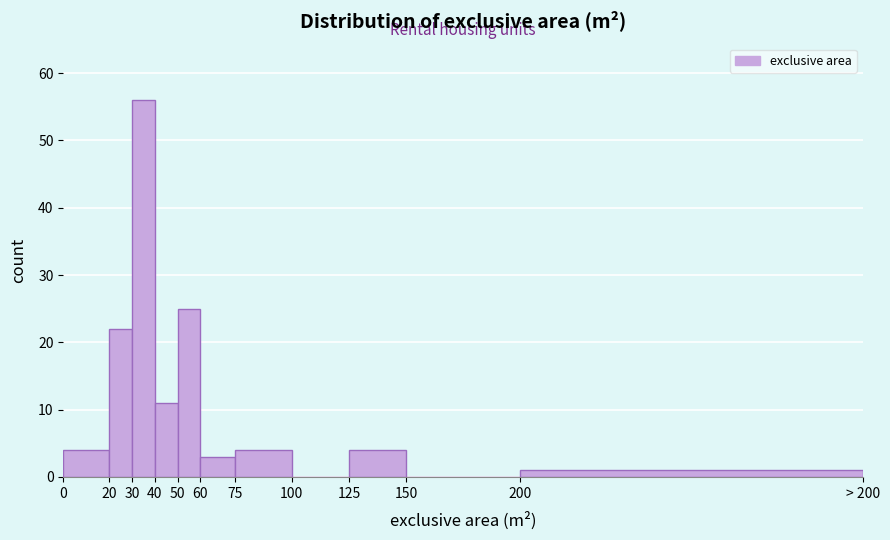

Reading left to right, extract all data points from this chart.

0=4	20=22	30=56	40=11	50=25	60=3	75=4	100=0	125=4	150=0	200=1